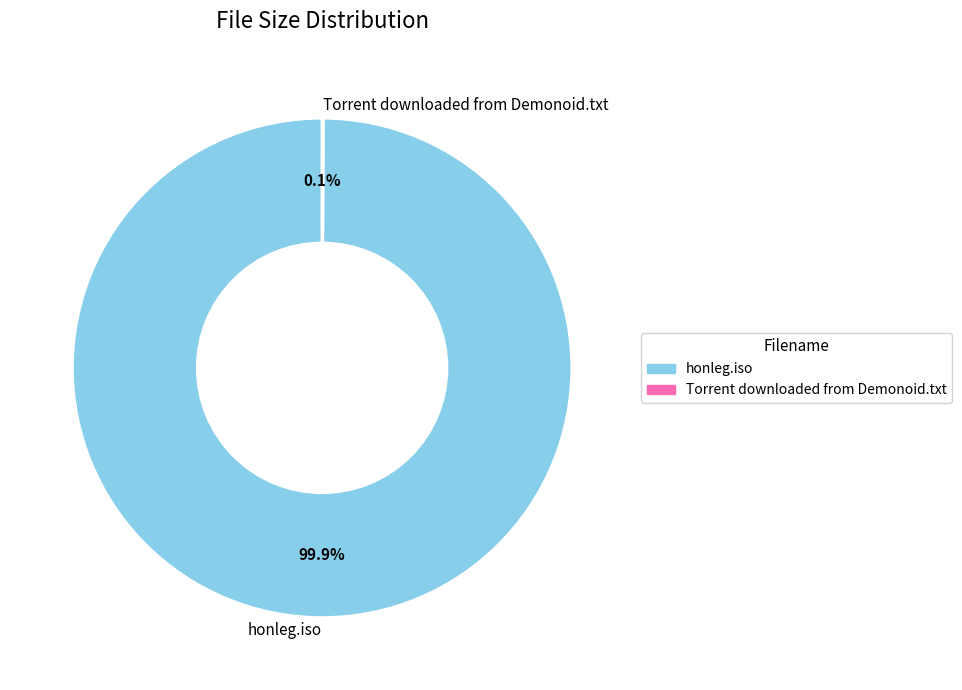

Which category has the biggest portion of the pie?

honleg.iso